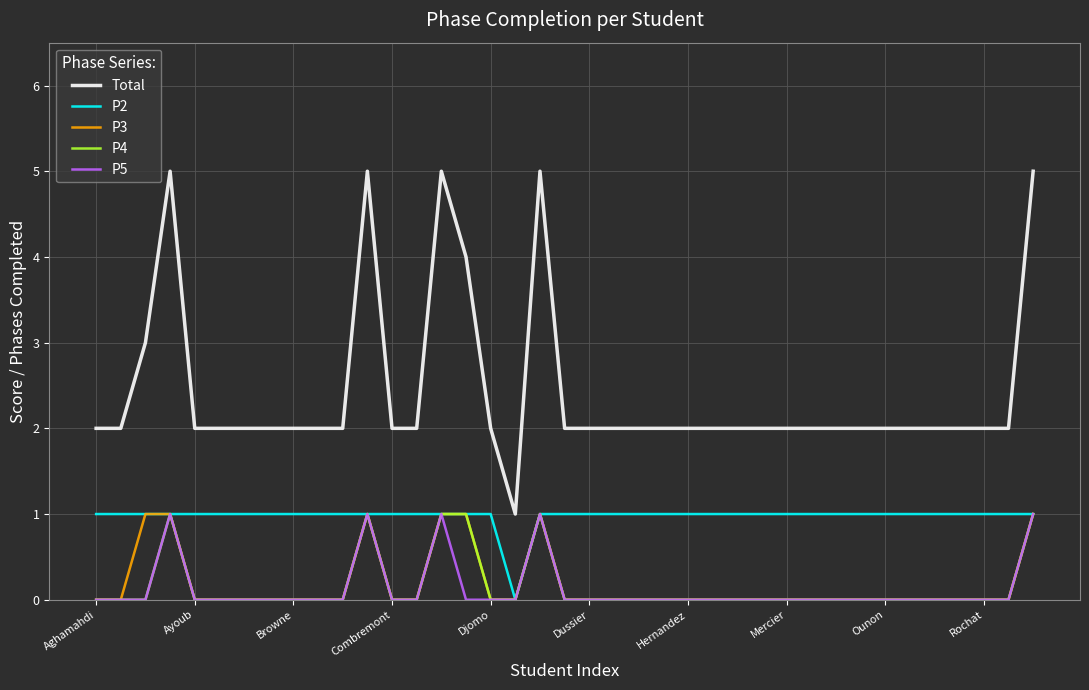

Which series has the largest range (max minus min)?

Total